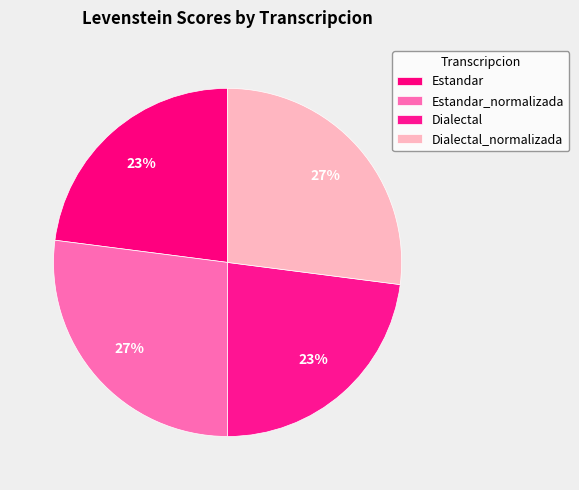

Approximately how many times larger is the value at Dialectal_normalizada compared to Estandar_normalizada?

1.0